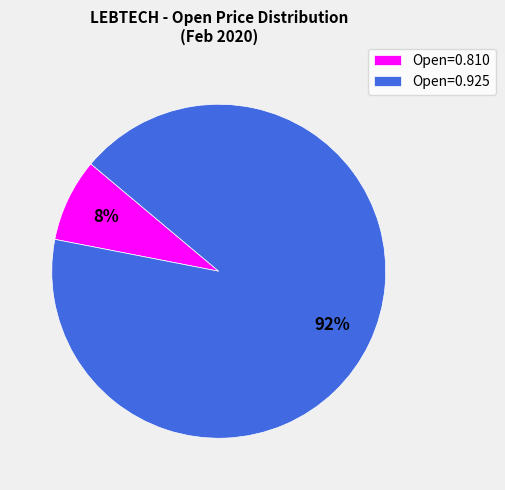

Is it true that Open=0.810 is 8% of the pie?

True